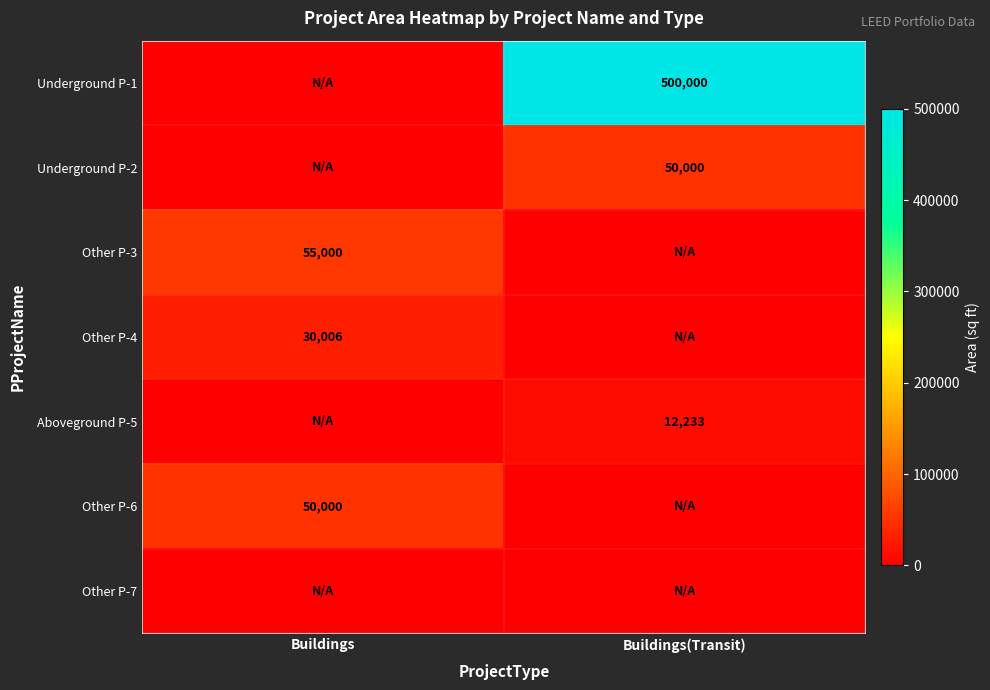

Is it true that Other P-4 equals 50030 at Buildings?

False